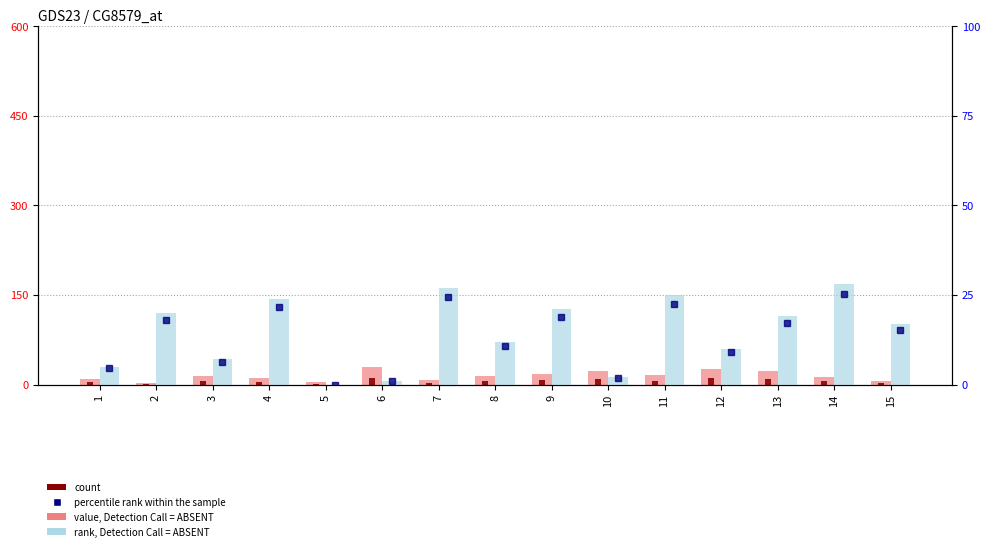

How many data points does each series have?

15